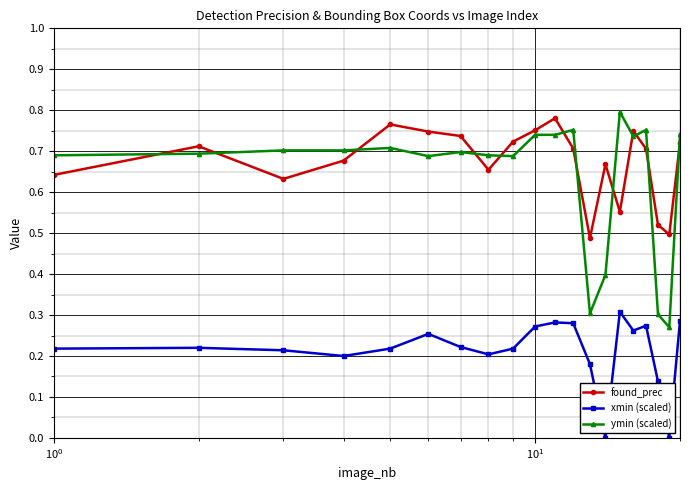

Which series has the largest range (max minus min)?

ymin (scaled)